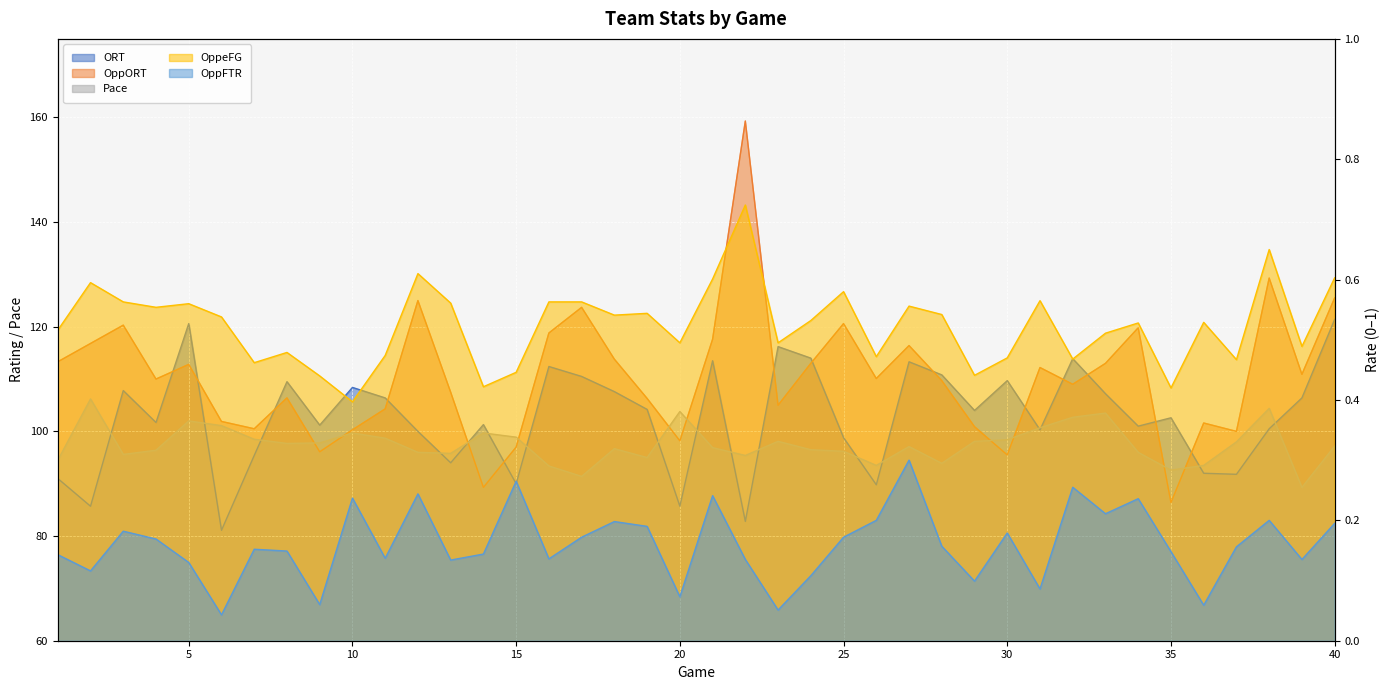

True or false: OppFTR has a value of 0.1 at 31.

False